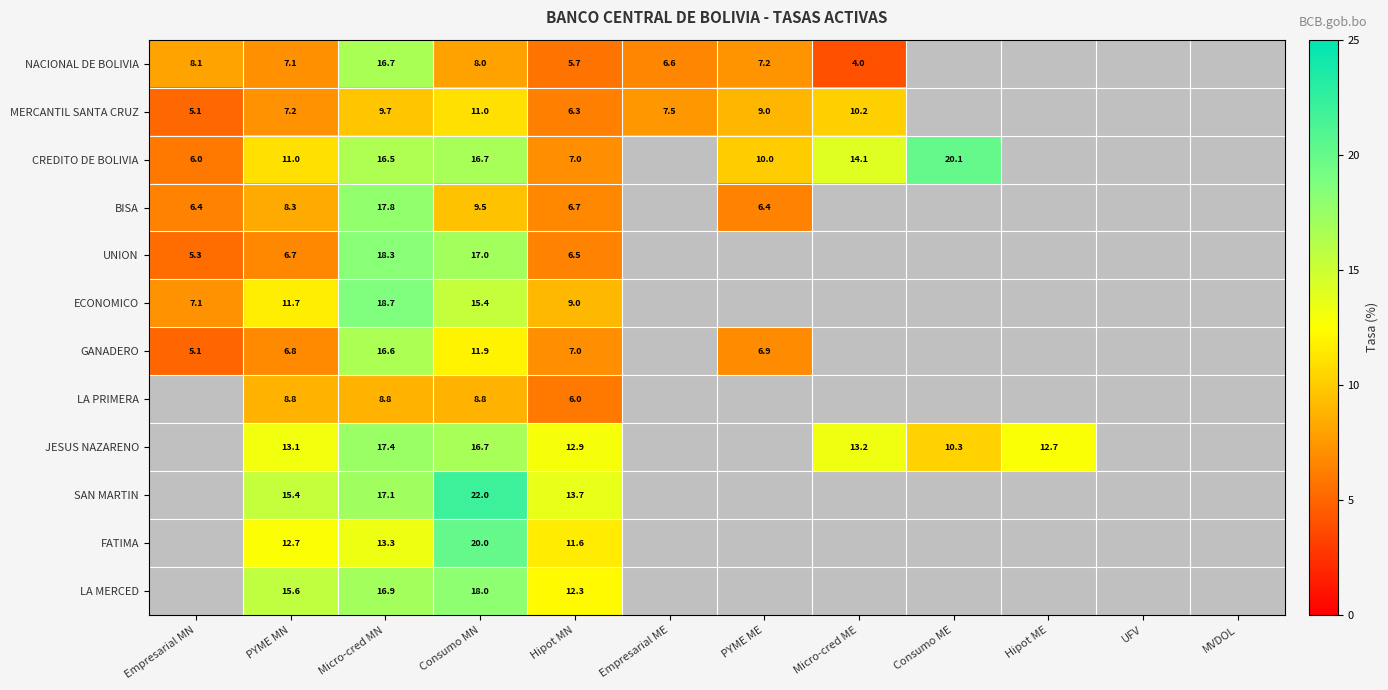

What is the smallest value displayed?

4.0